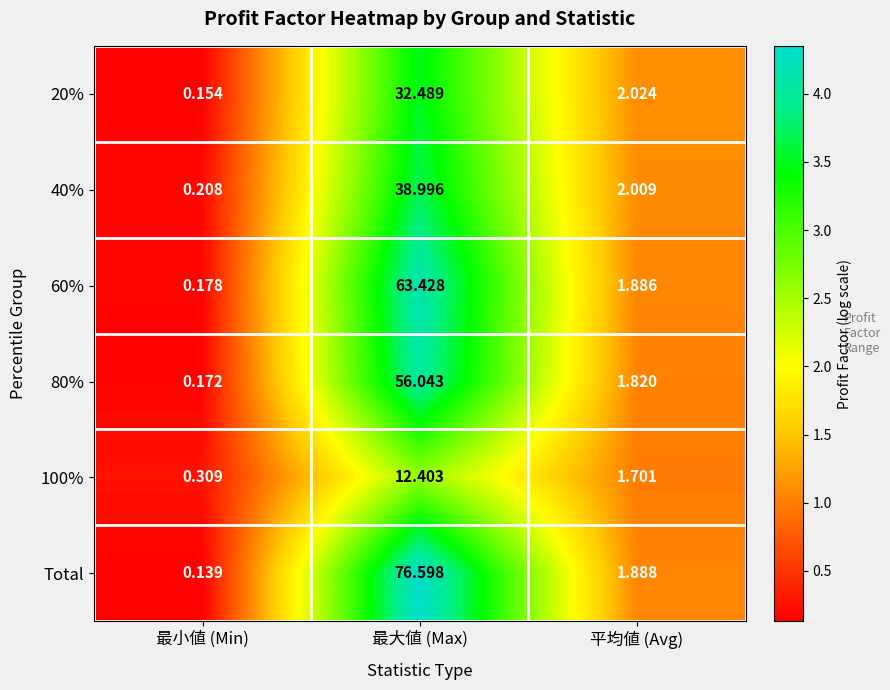

How many data points does each series have?

3